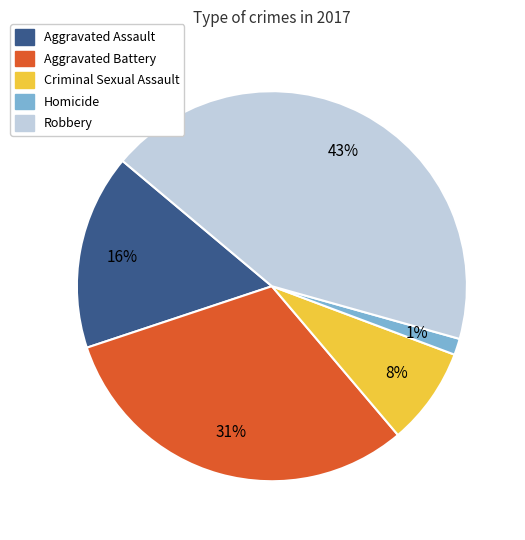

Between Aggravated Assault and Aggravated Battery, which is larger?

Aggravated Battery